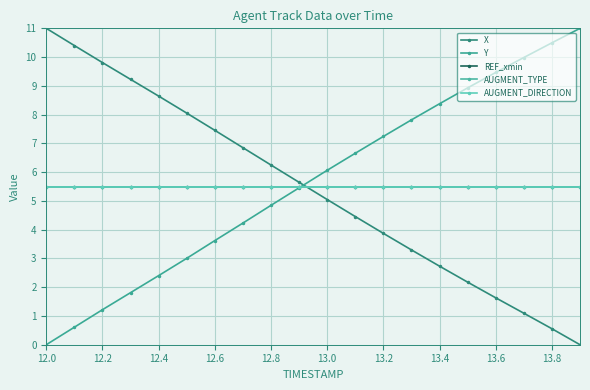

Does the chart display data point markers on the line(s)?

Yes